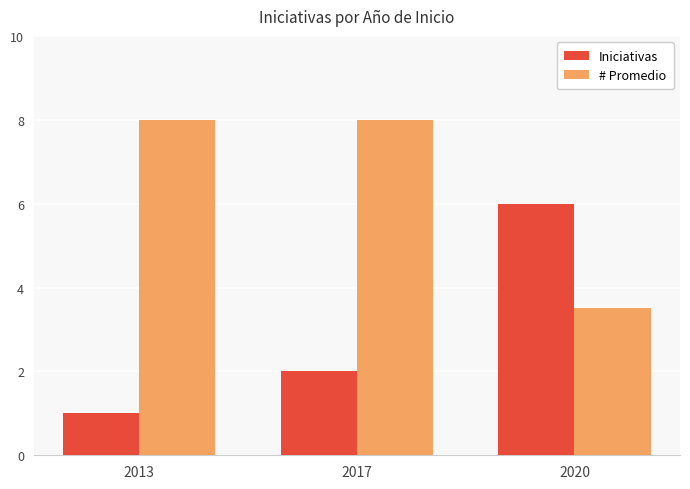

Reading left to right, extract all data points from this chart.

Iniciativas: 2013=1.0	2017=2.0	2020=6.0
# Promedio: 2013=8.0	2017=8.0	2020=3.5